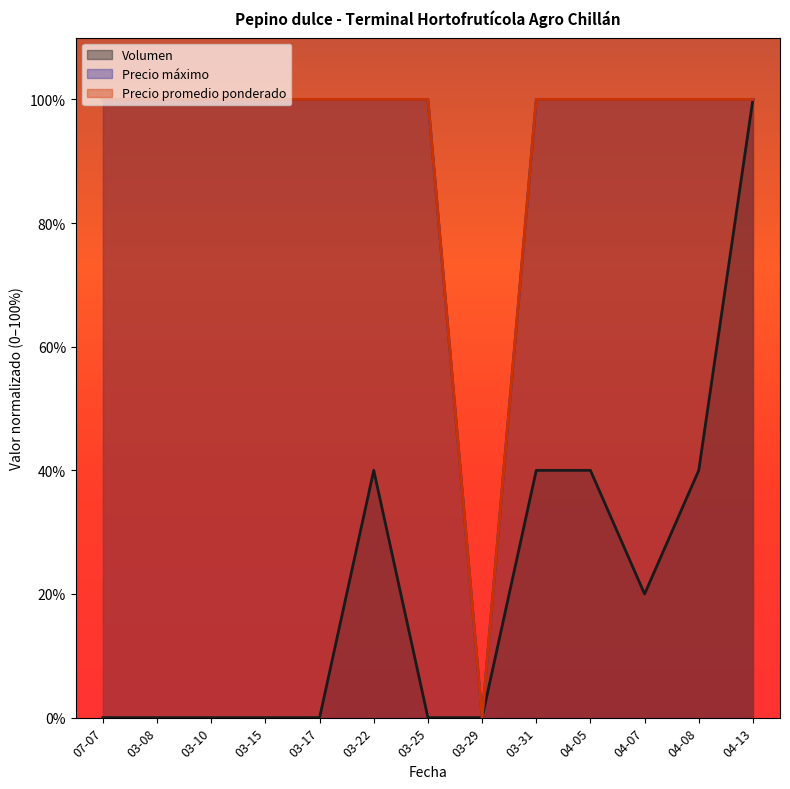

List the labels in order of Precio promedio ponderado value, largest first.

07-07, 03-08, 03-10, 03-15, 03-17, 03-22, 03-25, 03-31, 04-05, 04-07, 04-08, 04-13, 03-29